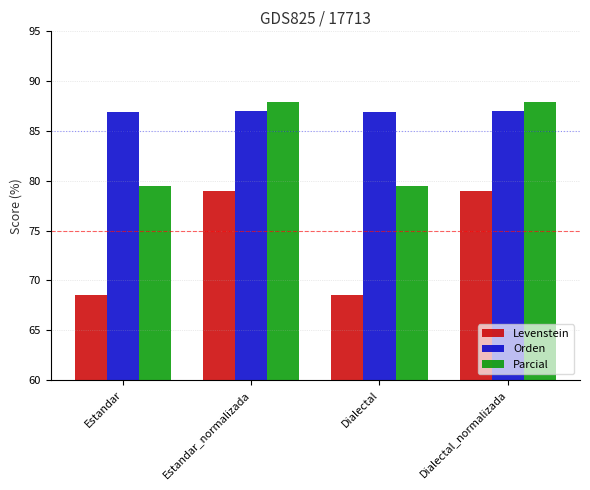

What is the label of the 4th bar from the right?

Estandar